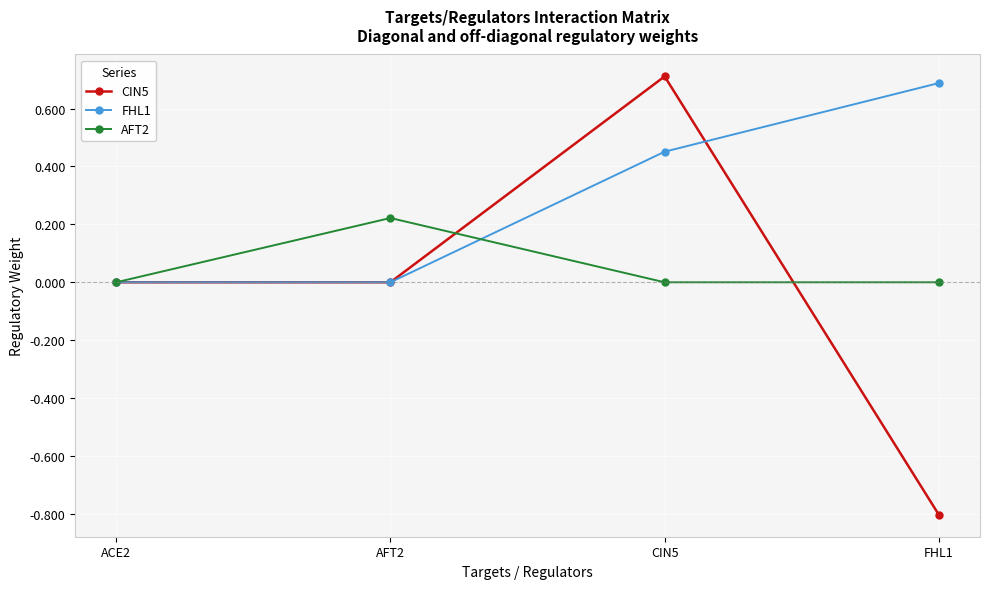

How many series are shown in this chart?

3